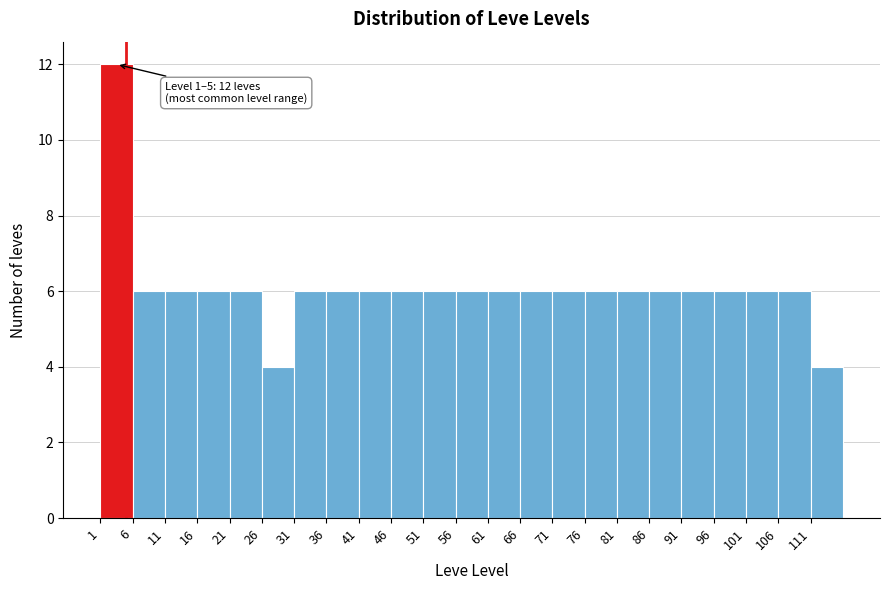

Over which range of the x-axis is the bar tallest?

1 to 6